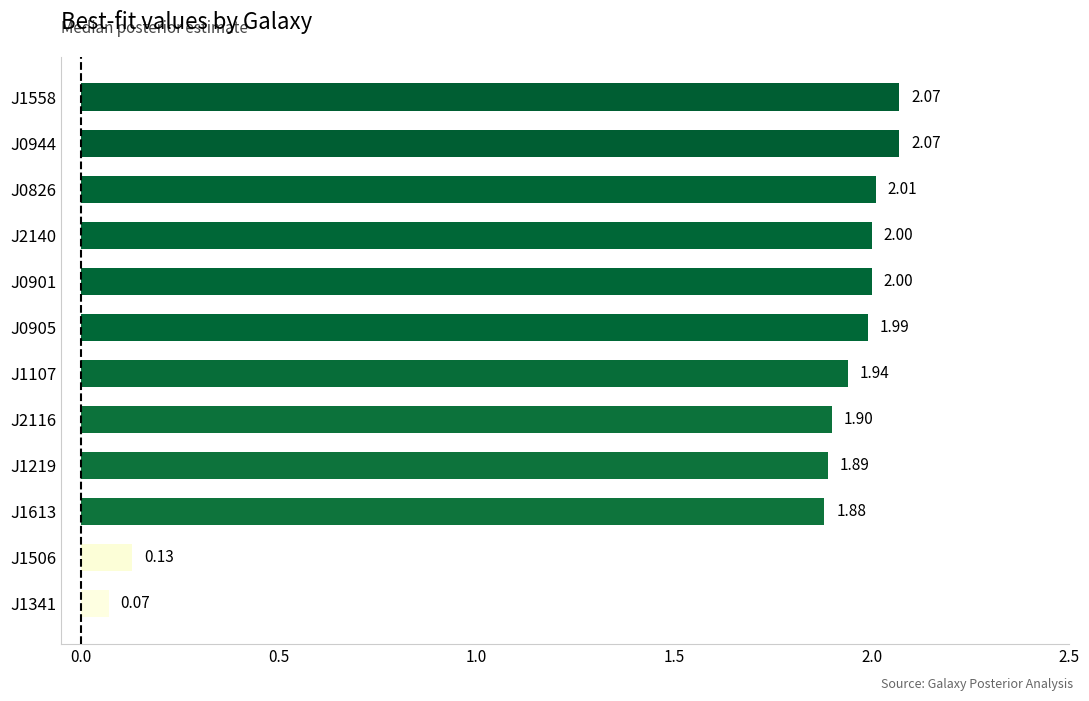

What is the change in value from J0901 to J1341?

-1.9